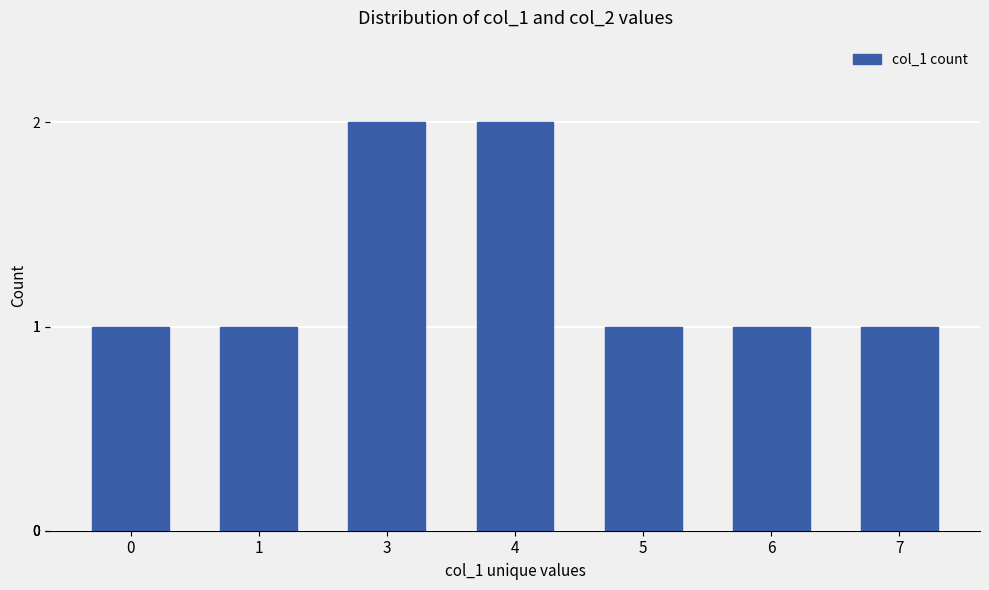

What is the minimum value shown in the chart?

1